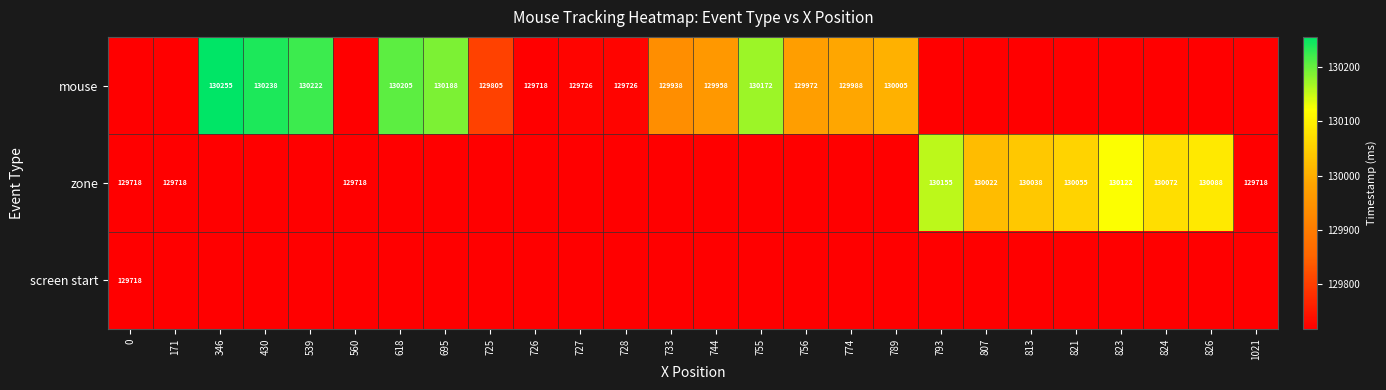

True or false: mouse has a value of 129726 at 728.

True